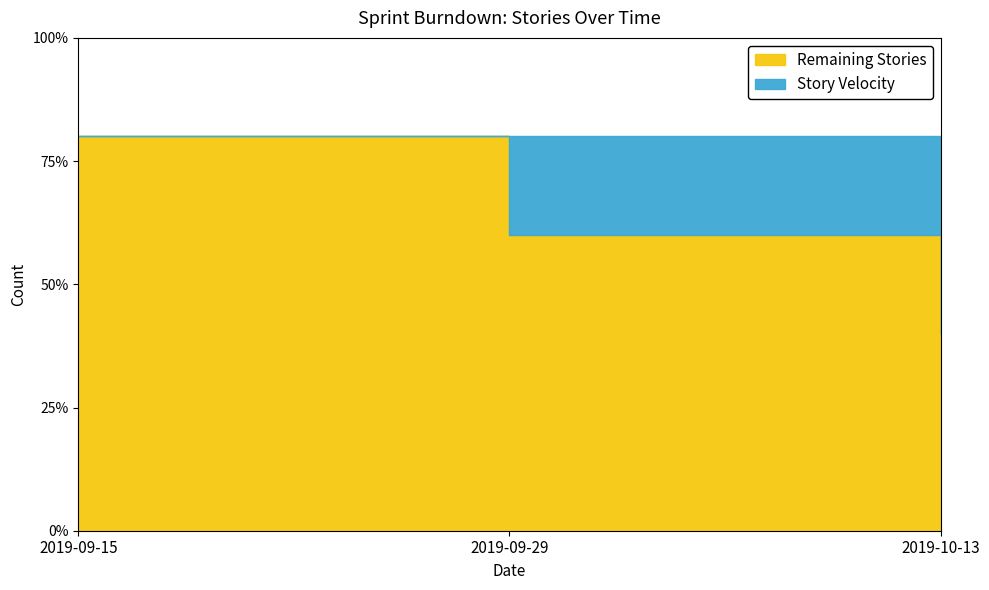

Rank the categories by Story Velocity value from highest to lowest.

2019-09-29, 2019-10-13, 2019-09-15